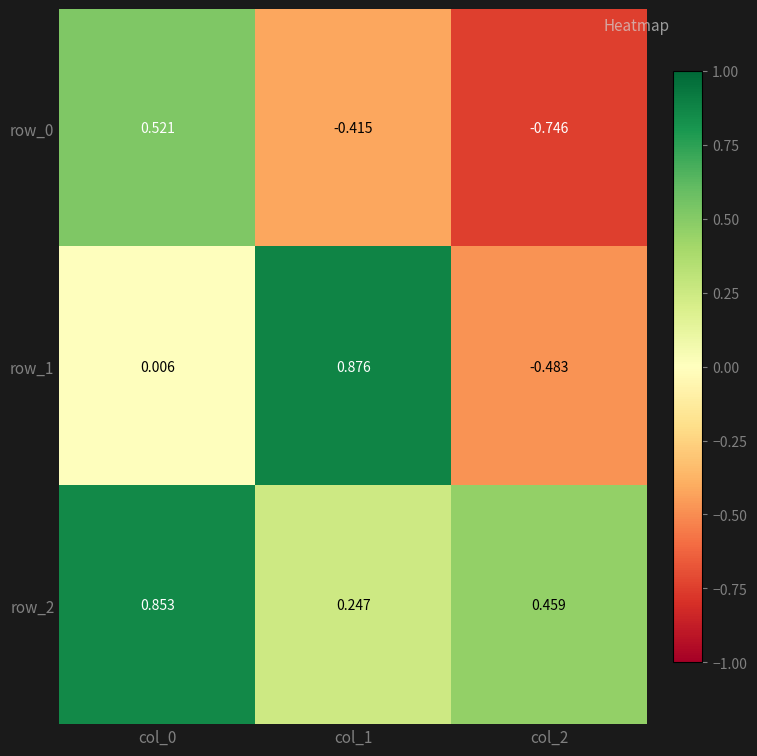

Is the value of row_0 at col_1 greater than the value of row_2 at col_0?

No